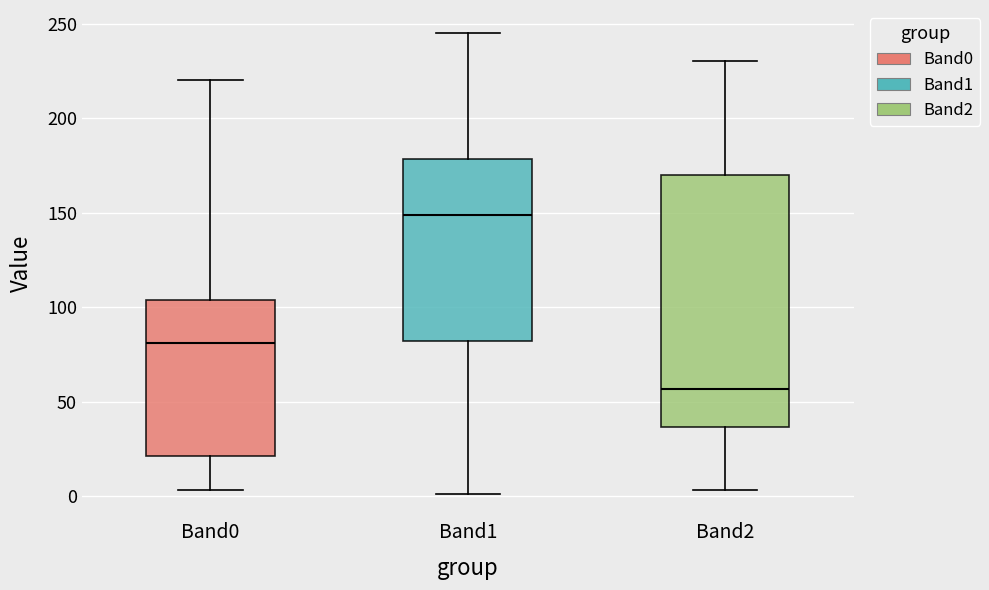

Which box's median line is the highest?

Band1